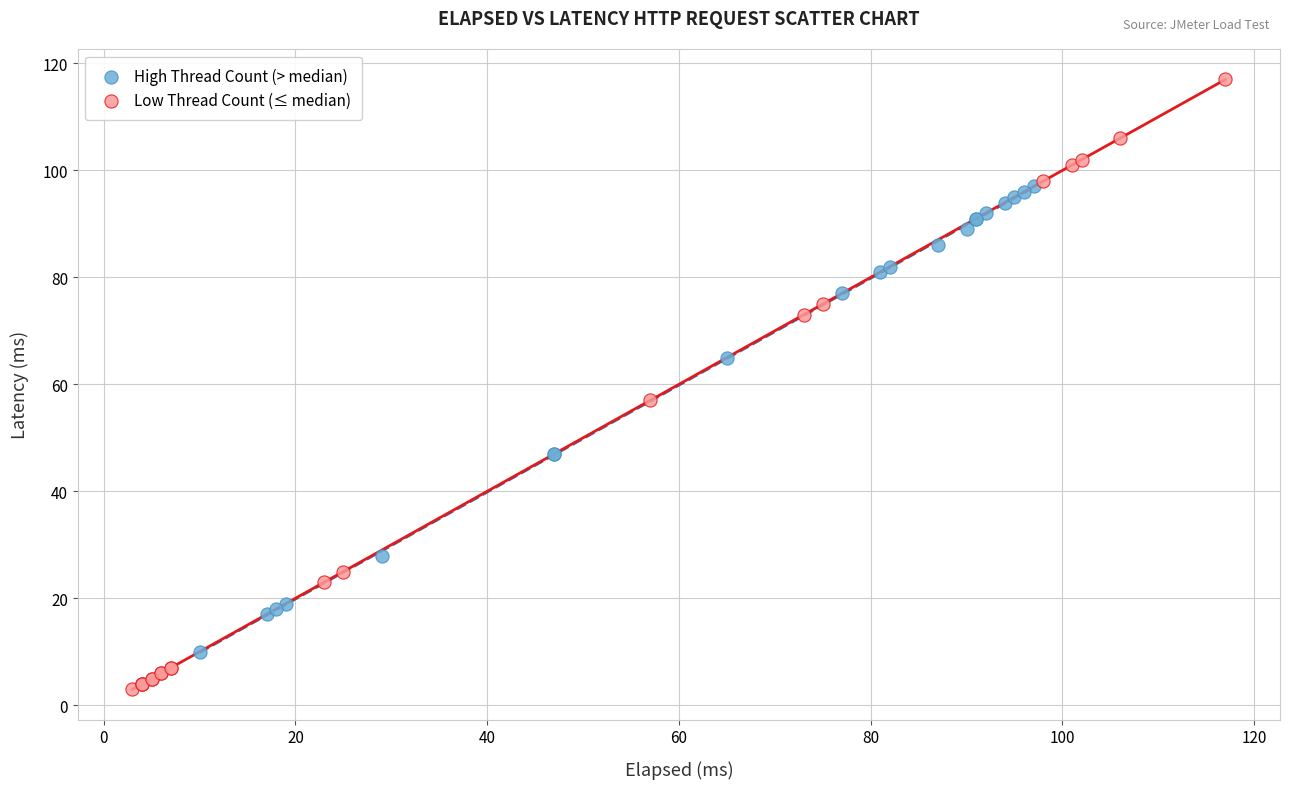

Which series contains the highest Y value?

Low Thread Count (≤ median)